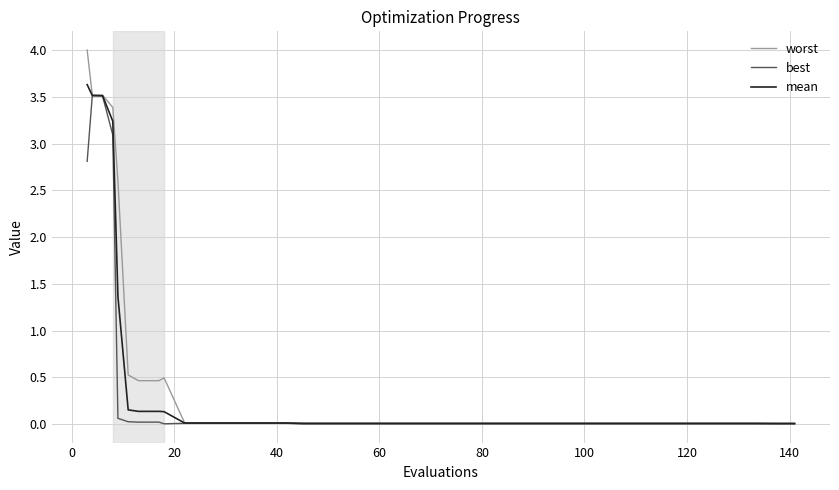

Which series has the largest range (max minus min)?

worst